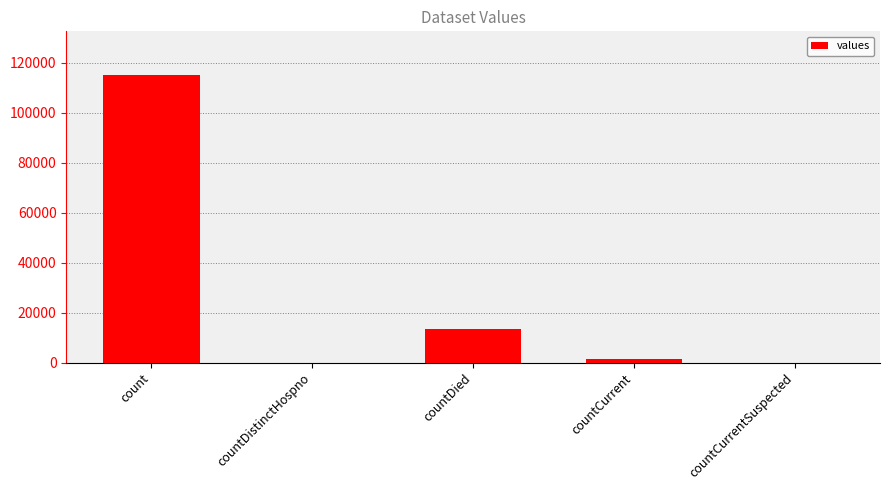

What is the change in value from countDistinctHospno to countDied?

+13343